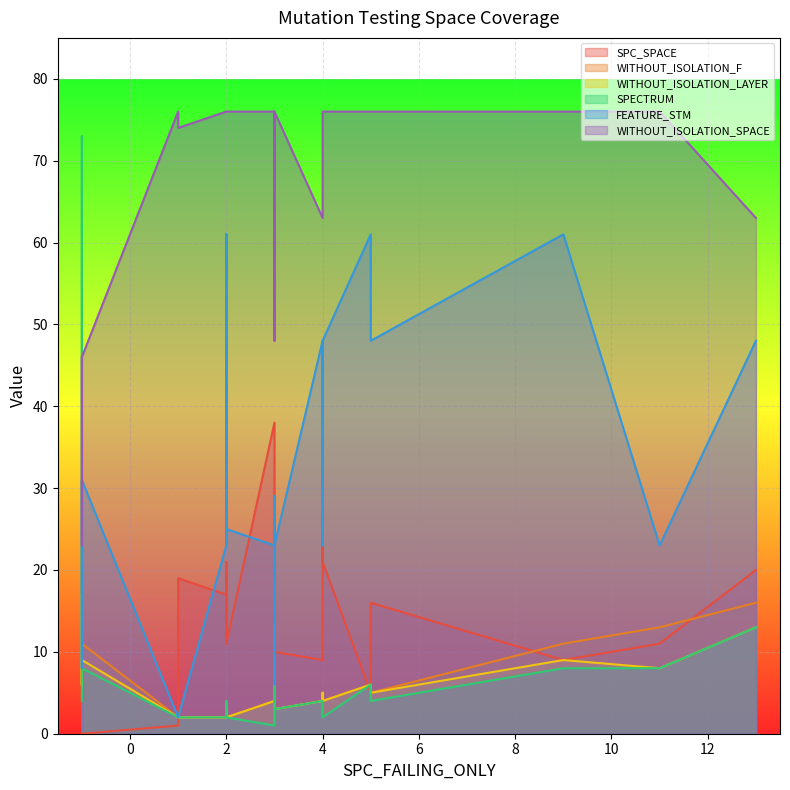

The value of WITHOUT_ISOLATION_F at 22 is 2. True or false?

False